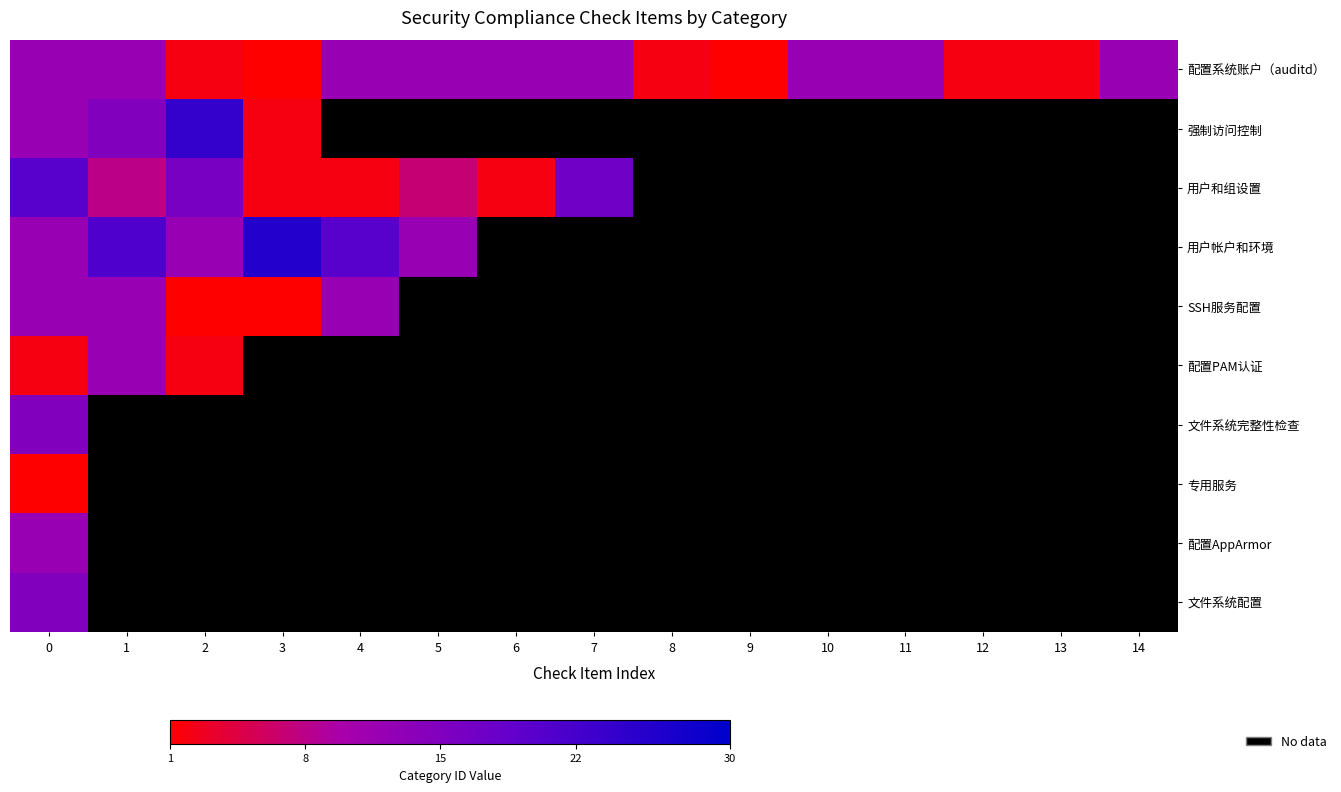

What is the greatest value displayed?

26.0